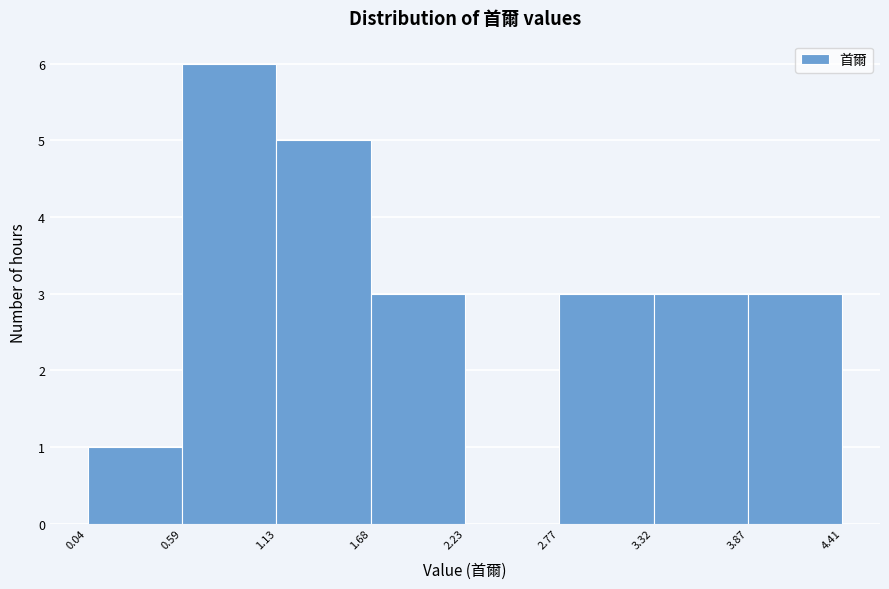

Reading left to right, list every bar in this chart as the range it spans on the x-axis followed by its height. The values are not printed on the chart, so give them approximately, as read against the axis.

0.04 to 0.59: 1
0.59 to 1.13: 6
1.13 to 1.68: 5
1.68 to 2.23: 3
2.23 to 2.77: 0
2.77 to 3.32: 3
3.32 to 3.87: 3
3.87 to 4.41: 3